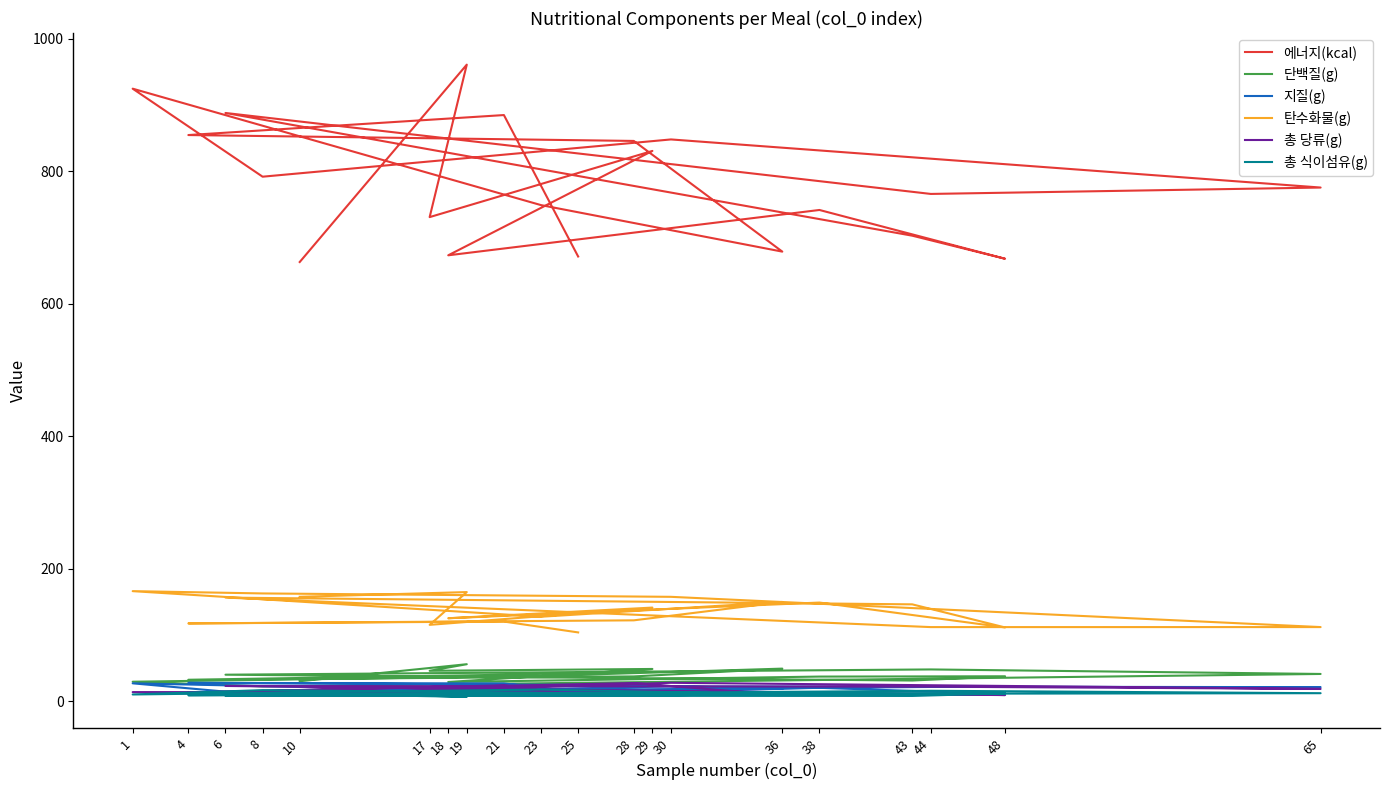

What is the value of the 총 식이섬유(g) point at the 16th from the left?

8.5